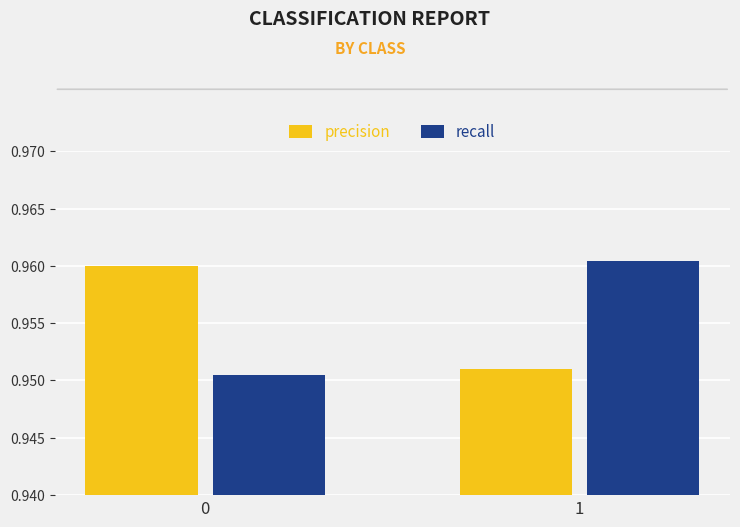

At which category does the chart reach its peak across all series?

1